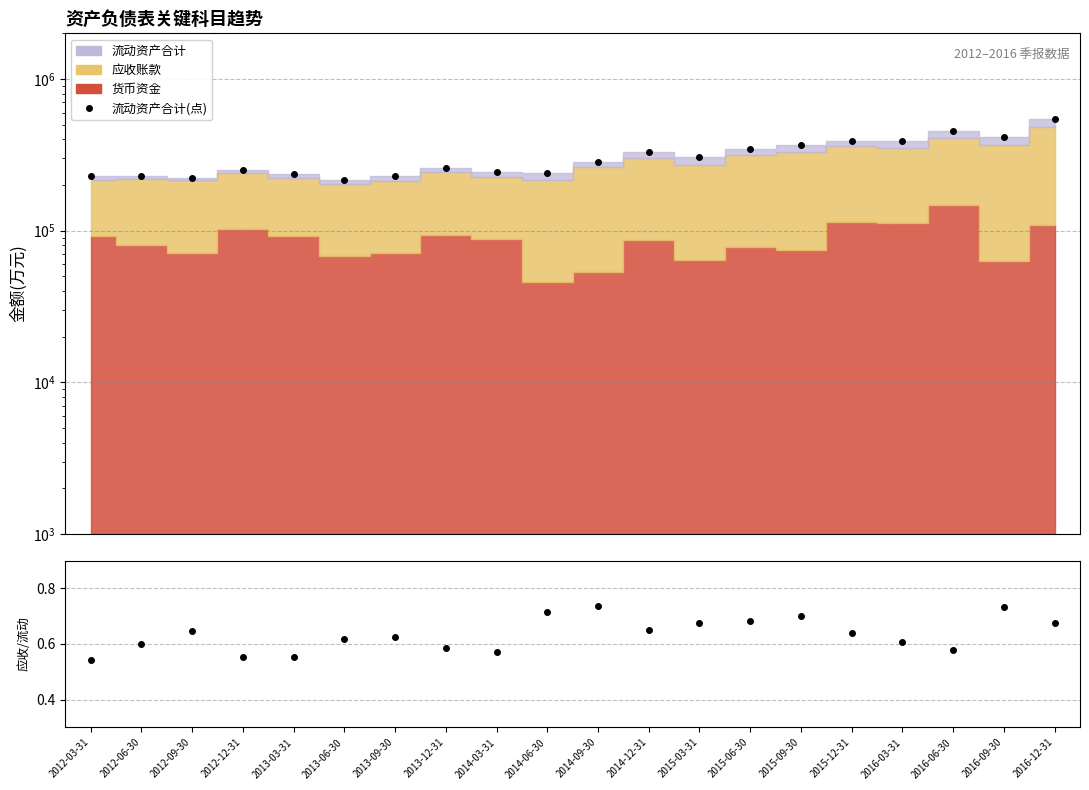

At which label is 流动资产合计(点) closest to 382087?

2016-03-31